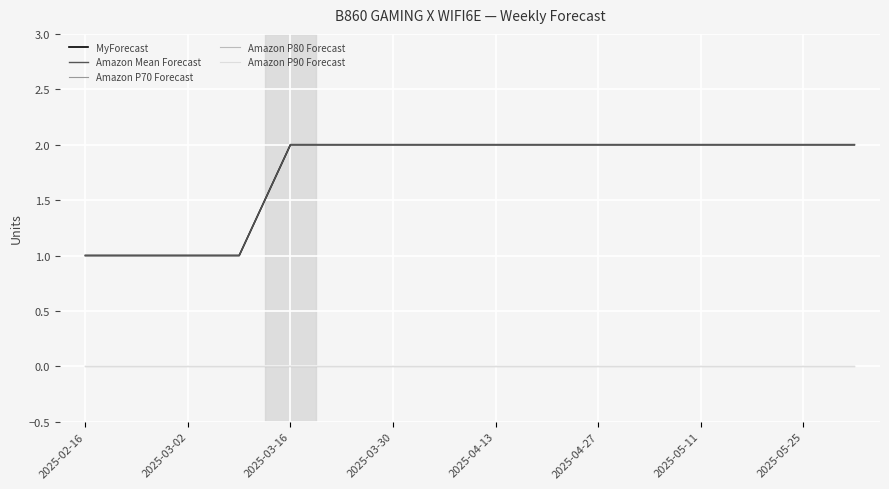

True or false: MyForecast and Amazon P90 Forecast cross at least once.

False